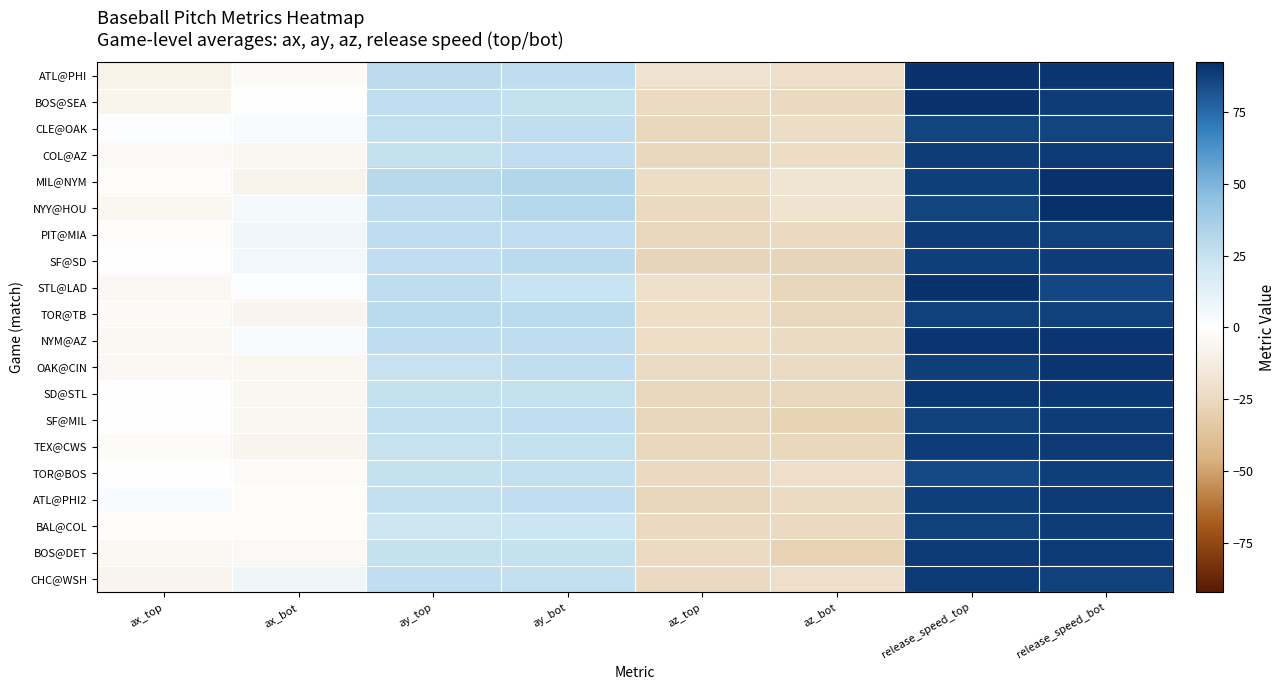

Reading left to right, extract all data points from this chart.

ATL@PHI: ax_top=-8.9	ax_bot=-3.5	ay_top=28.5	ay_bot=28.0	az_top=-20.2	az_bot=-21.7	release_speed_top=91.4	release_speed_bot=90.6
BOS@SEA: ax_top=-7.8	ax_bot=0.7	ay_top=27.4	ay_bot=25.5	az_top=-24.2	az_bot=-24.8	release_speed_top=91.5	release_speed_bot=88.2
CLE@OAK: ax_top=1.2	ax_bot=3.2	ay_top=26.4	ay_bot=27.0	az_top=-26.6	az_bot=-23.1	release_speed_top=86.0	release_speed_bot=86.4
COL@AZ: ax_top=-3.6	ax_bot=-5.9	ay_top=25.7	ay_bot=26.7	az_top=-25.4	az_bot=-23.8	release_speed_top=88.6	release_speed_bot=89.3
MIL@NYM: ax_top=-1.9	ax_bot=-8.5	ay_top=29.7	ay_bot=32.3	az_top=-23.7	az_bot=-18.4	release_speed_top=87.4	release_speed_bot=91.0
NYY@HOU: ax_top=-5.8	ax_bot=4.8	ay_top=28.1	ay_bot=31.5	az_top=-24.9	az_bot=-19.2	release_speed_top=86.4	release_speed_bot=92.3
PIT@MIA: ax_top=-1.8	ax_bot=6.6	ay_top=28.0	ay_bot=27.0	az_top=-26.0	az_bot=-25.0	release_speed_top=88.1	release_speed_bot=87.2
SF@SD: ax_top=-0.5	ax_bot=6.2	ay_top=27.4	ay_bot=29.4	az_top=-27.6	az_bot=-27.4	release_speed_top=87.9	release_speed_bot=88.3
STL@LAD: ax_top=-4.4	ax_bot=1.8	ay_top=27.8	ay_bot=24.2	az_top=-21.6	az_bot=-27.2	release_speed_top=91.5	release_speed_bot=85.5
TOR@TB: ax_top=-3.6	ax_bot=-6.6	ay_top=28.9	ay_bot=28.9	az_top=-23.1	az_bot=-25.8	release_speed_top=87.1	release_speed_bot=87.1
NYM@AZ: ax_top=-4.8	ax_bot=3.1	ay_top=27.5	ay_bot=27.4	az_top=-22.4	az_bot=-24.4	release_speed_top=90.9	release_speed_bot=90.3
OAK@CIN: ax_top=-4.4	ax_bot=-6.0	ay_top=25.2	ay_bot=27.1	az_top=-24.2	az_bot=-24.1	release_speed_top=87.5	release_speed_bot=90.8
SD@STL: ax_top=0.6	ax_bot=-6.0	ay_top=25.7	ay_bot=25.9	az_top=-26.0	az_bot=-25.8	release_speed_top=90.1	release_speed_bot=90.1
SF@MIL: ax_top=0.3	ax_bot=-6.1	ay_top=26.6	ay_bot=27.4	az_top=-27.3	az_bot=-28.4	release_speed_top=87.0	release_speed_bot=88.4
TEX@CWS: ax_top=-2.7	ax_bot=-7.1	ay_top=24.9	ay_bot=25.7	az_top=-25.4	az_bot=-26.0	release_speed_top=88.2	release_speed_bot=89.4
TOR@BOS: ax_top=0.3	ax_bot=-2.3	ay_top=25.4	ay_bot=26.7	az_top=-24.8	az_bot=-21.9	release_speed_top=84.9	release_speed_bot=88.0
ATL@PHI2: ax_top=3.5	ax_bot=-1.7	ay_top=26.5	ay_bot=27.3	az_top=-27.0	az_bot=-23.8	release_speed_top=88.0	release_speed_bot=89.3
BAL@COL: ax_top=-1.0	ax_bot=-0.8	ay_top=21.7	ay_bot=22.4	az_top=-24.9	az_bot=-25.2	release_speed_top=87.2	release_speed_bot=88.5
BOS@DET: ax_top=-4.8	ax_bot=-3.8	ay_top=25.5	ay_bot=25.7	az_top=-23.9	az_bot=-29.3	release_speed_top=89.0	release_speed_bot=89.1
CHC@WSH: ax_top=-7.0	ax_bot=7.3	ay_top=27.2	ay_bot=26.3	az_top=-24.9	az_bot=-22.0	release_speed_top=89.1	release_speed_bot=86.6